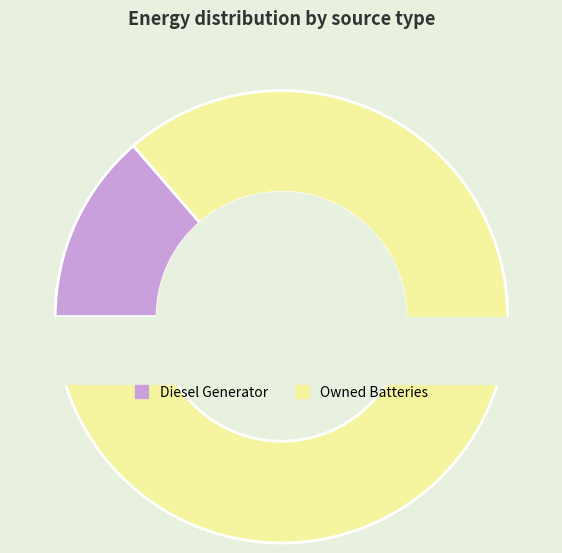

Is Owned Batteries the majority of the pie?

Yes